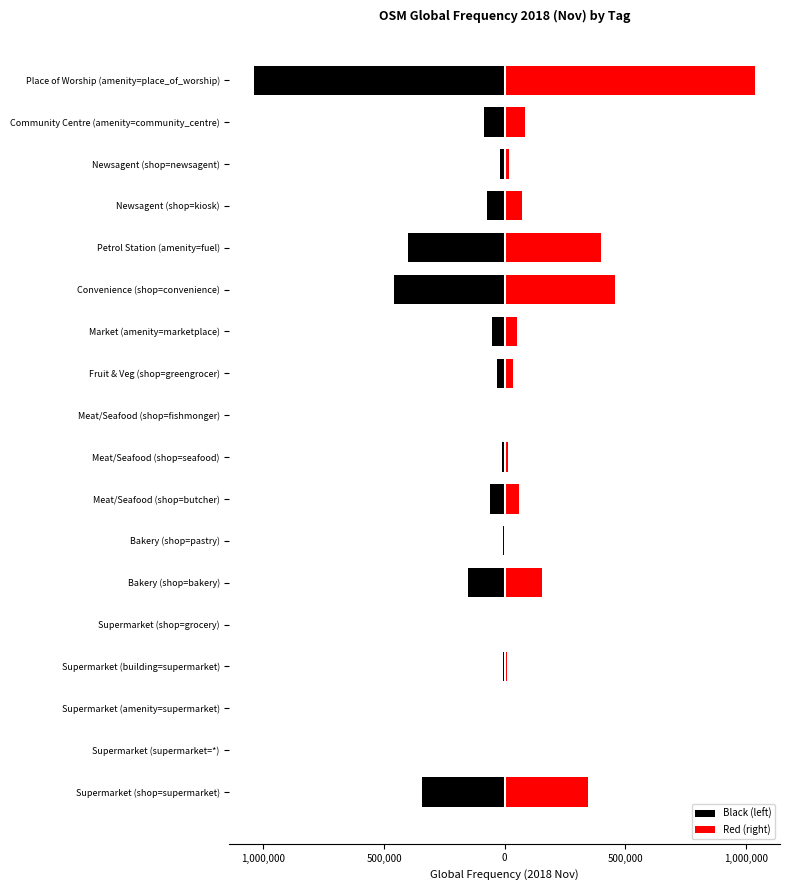

What are all the series names shown in the legend?

Black (left), Red (right)